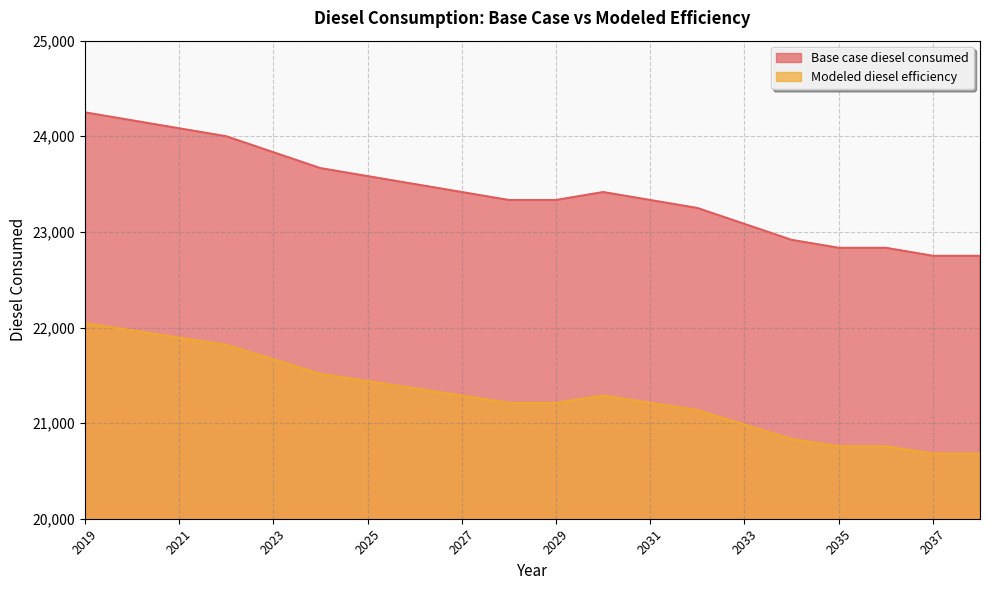

Is it true that Modeled diesel efficiency equals 30940.7 at 2024?

False